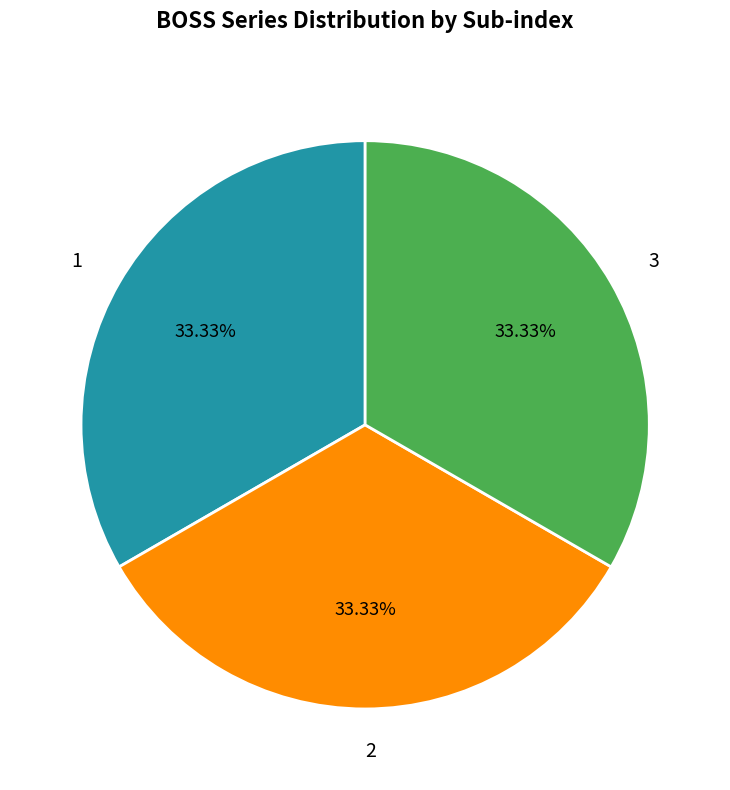

The 2 slice represents 1% of the pie. True or false?

False